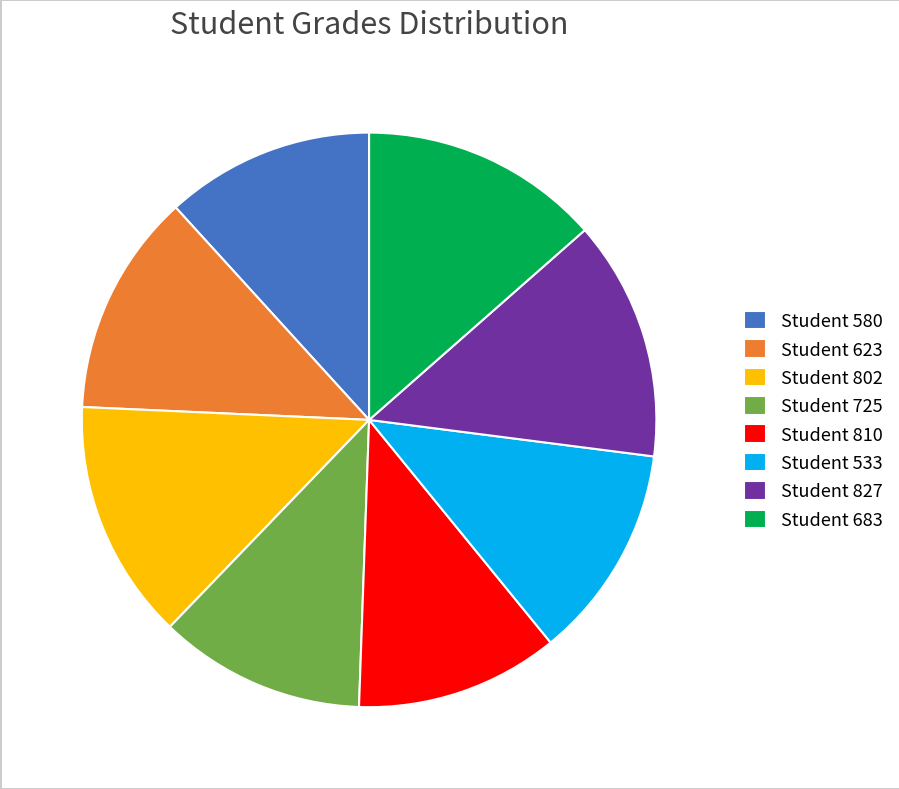

Between Student 725 and Student 802, which is larger?

Student 802